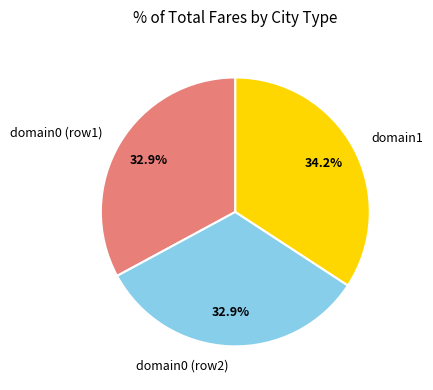

What percentage do domain1 and domain0 (row1) together represent?

67.1%